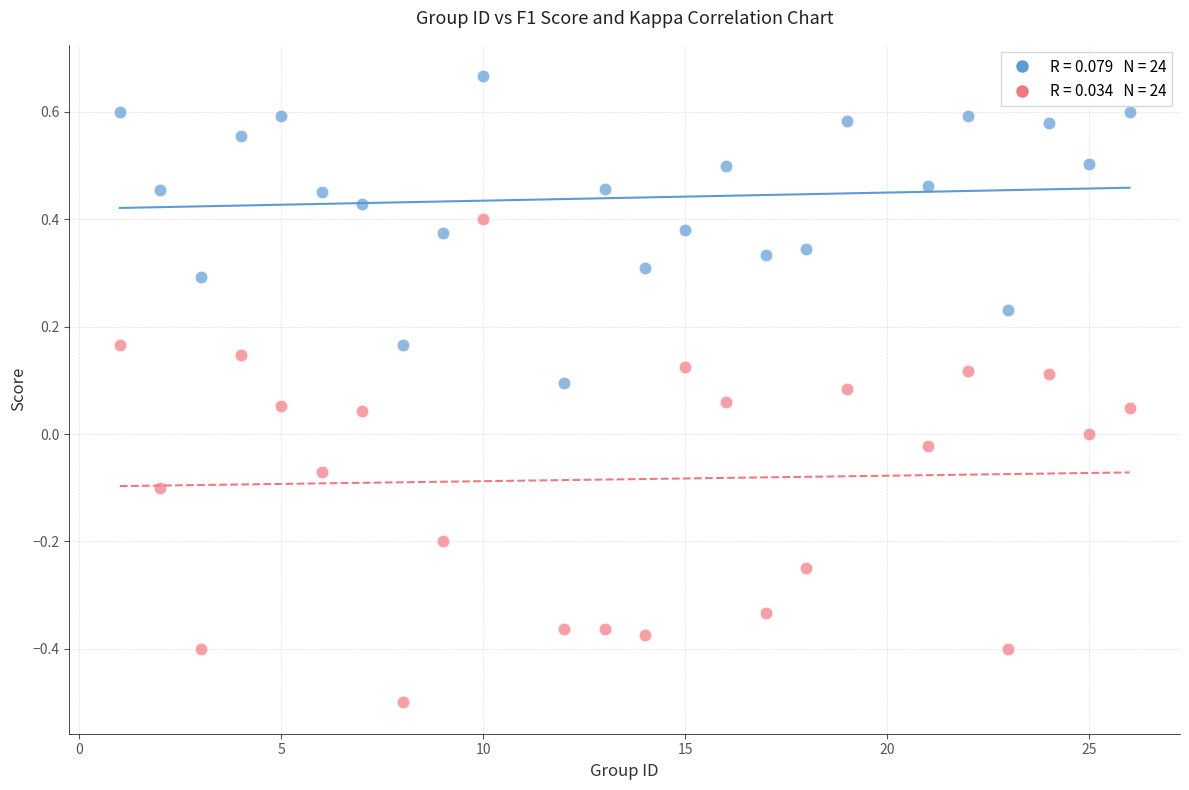

Across all data points, what is the range of Y values (max minus min)?

1.2